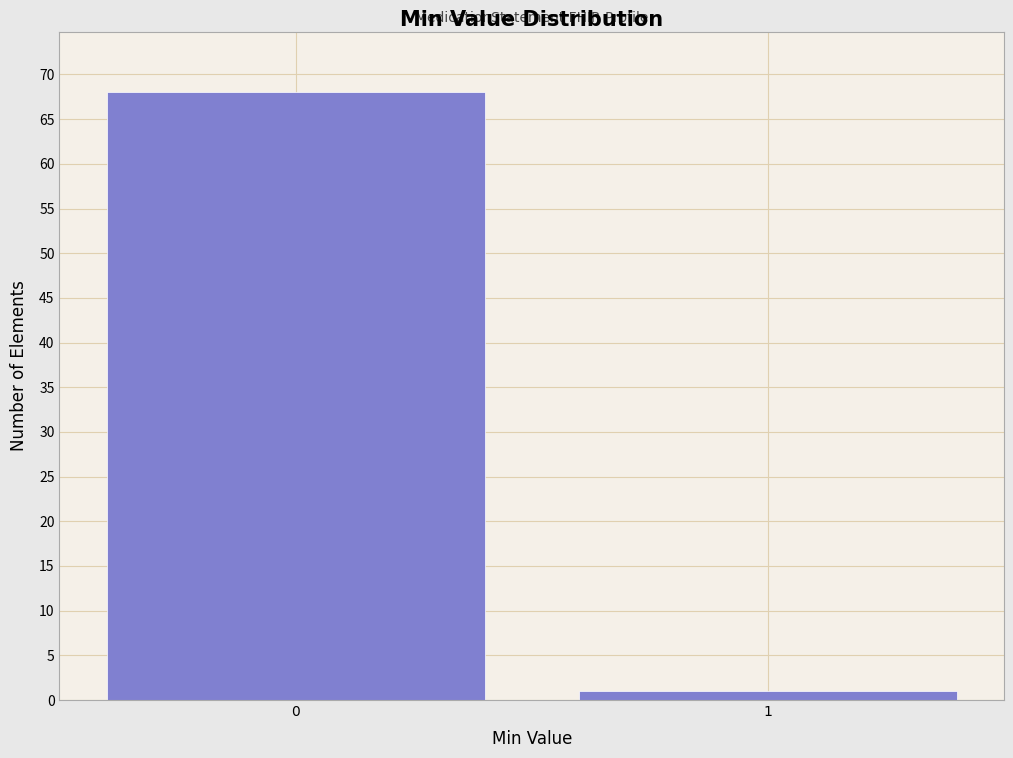

Reading right to left, what are all the values shown in this chart?

1	68